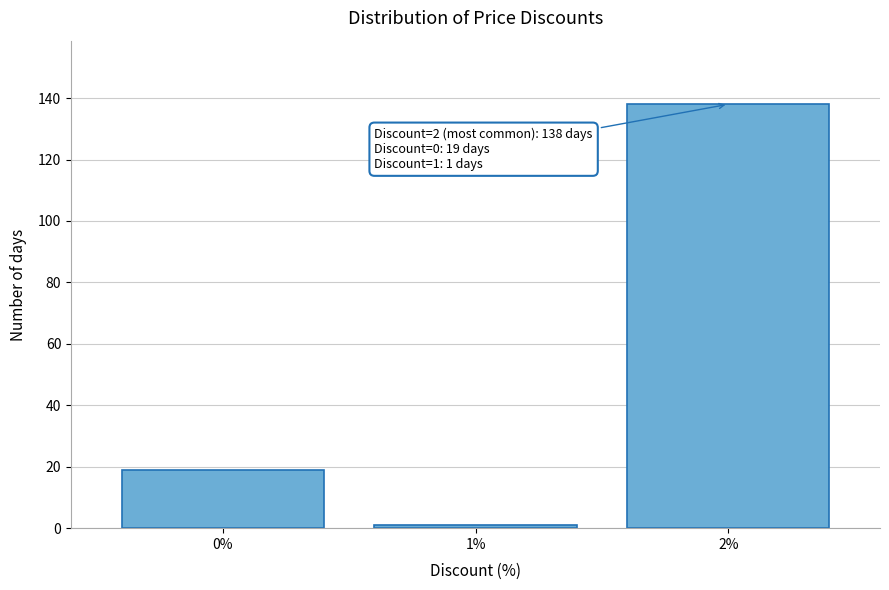

Reading left to right, what are all the values shown in this chart?

0%=19	1%=1	2%=138